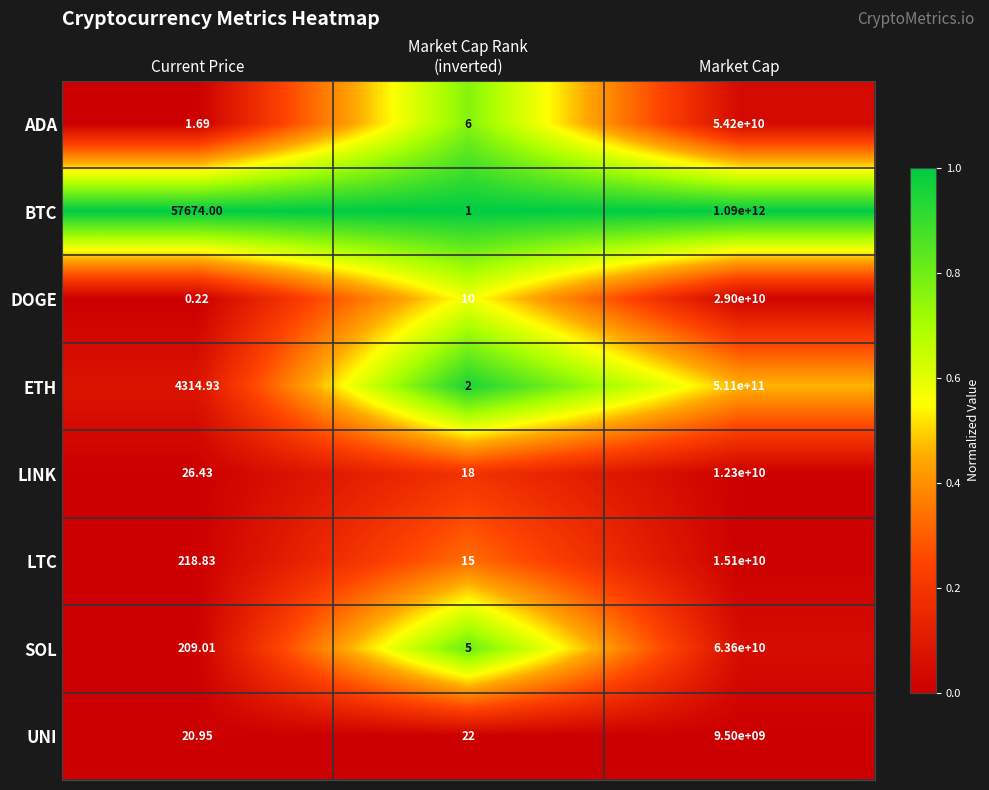

At which label is ETH closest to 255500000001?

Current Price